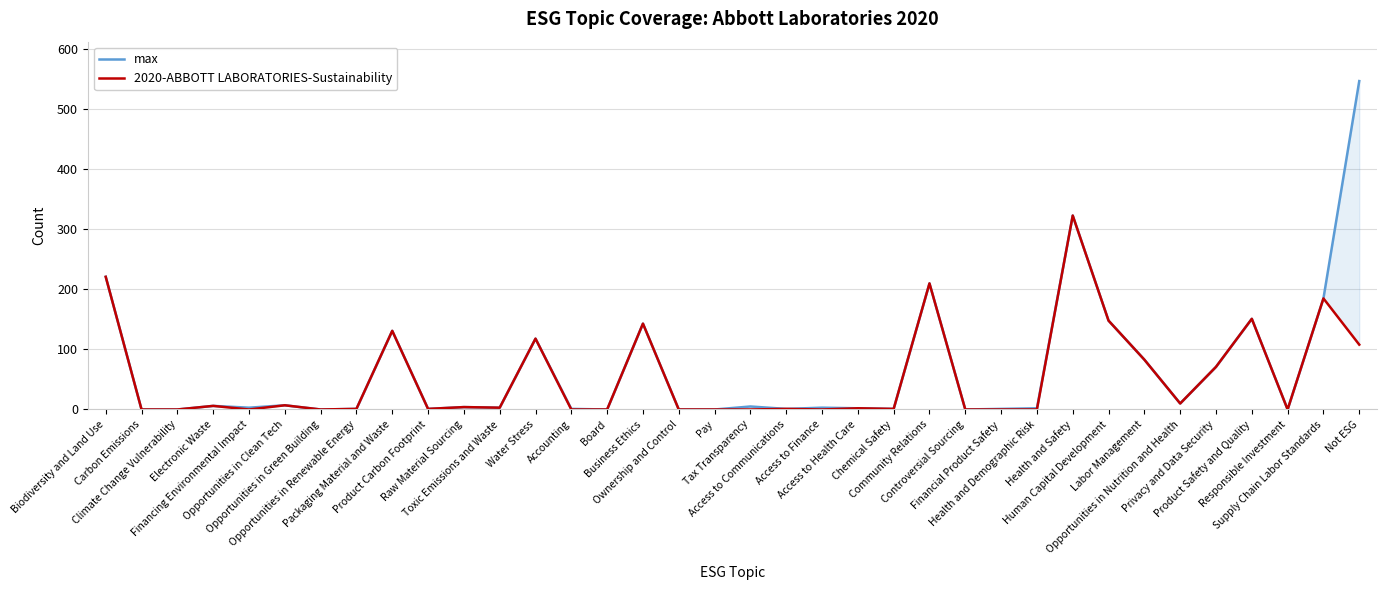

The max series shows 7 at Opportunities in Clean Tech. True or false?

True